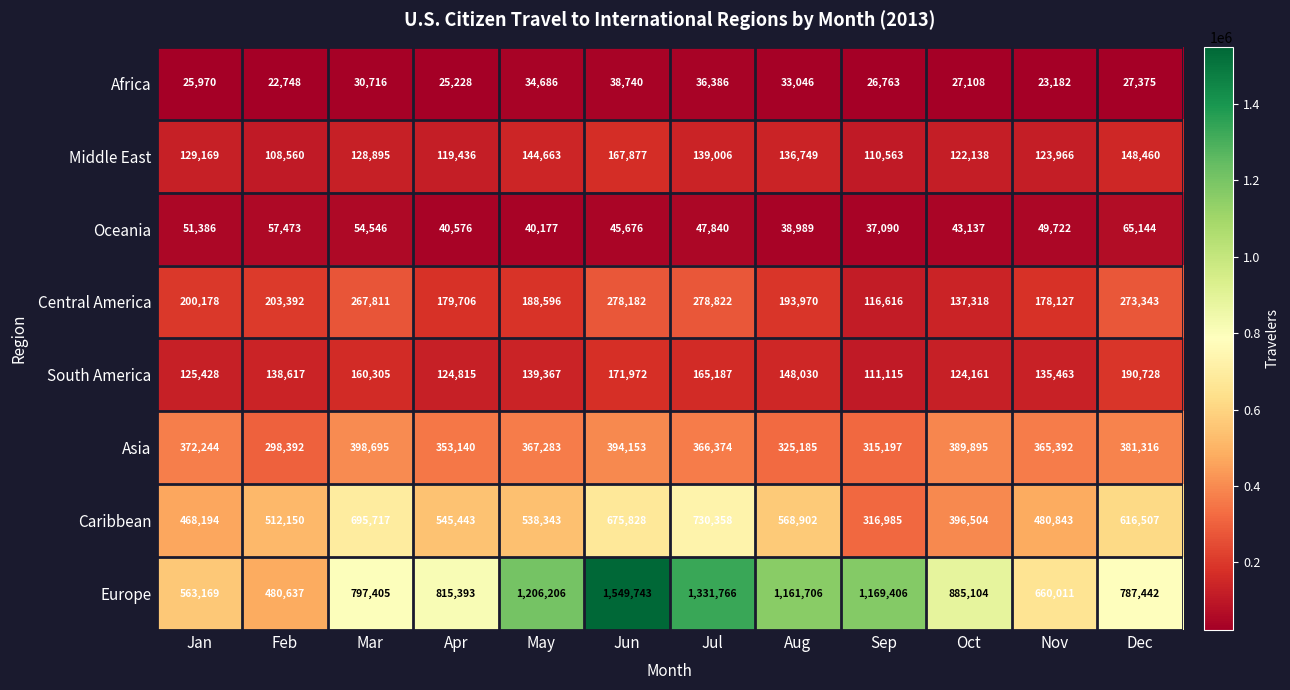

The Middle East series shows 44148 at Jul. True or false?

False